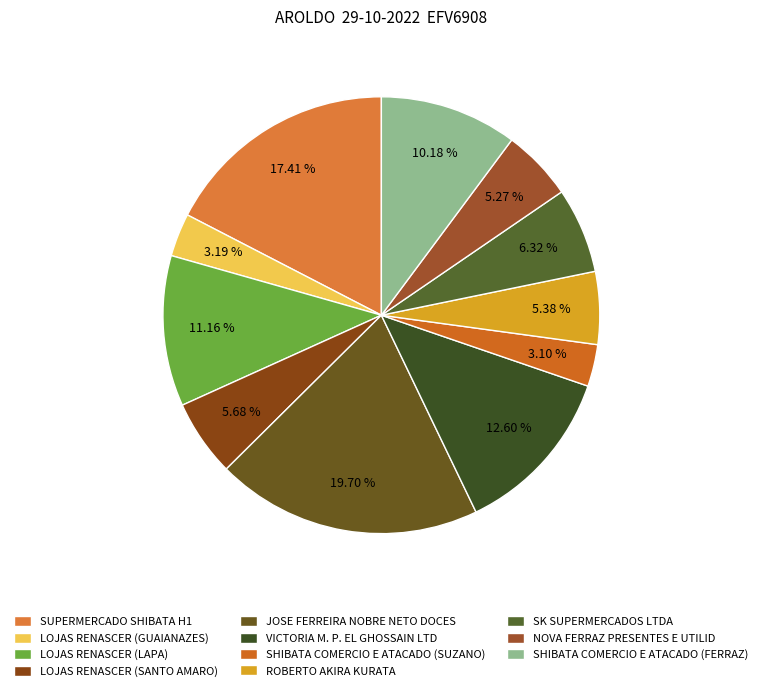

How many slices are in this pie chart?

11